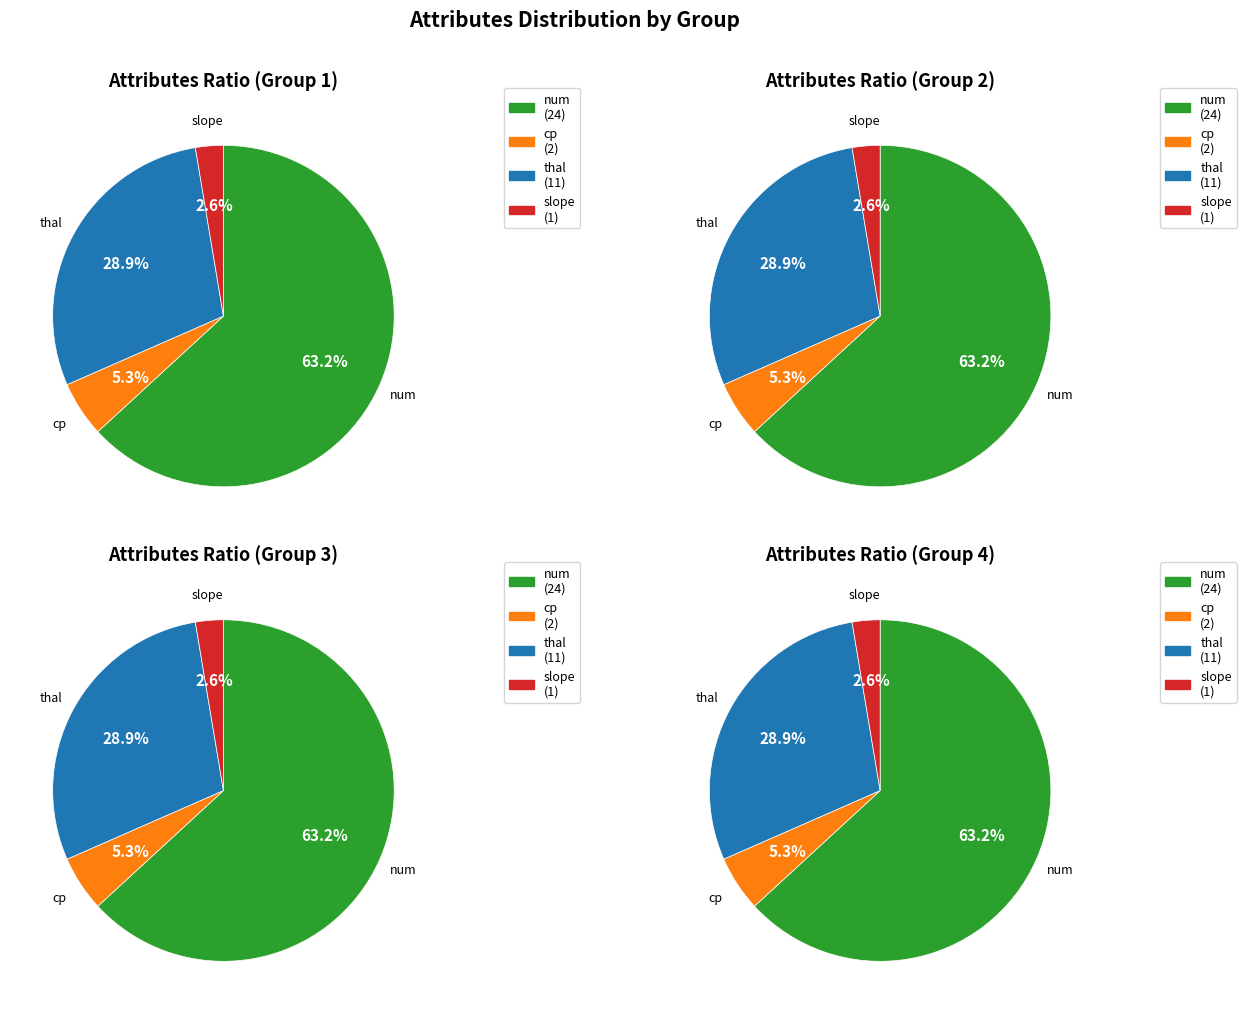

Which slice is the smallest?

slope